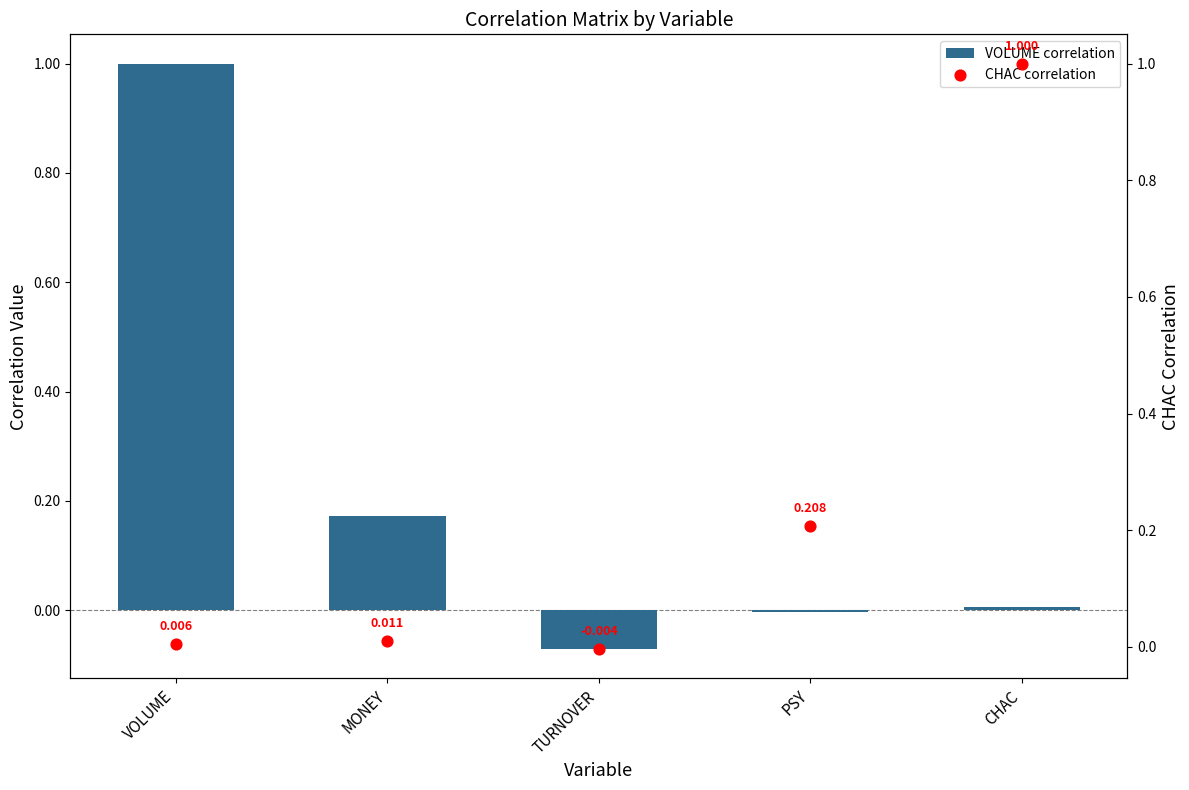

At how many categories does at least one series exceed 0?

4